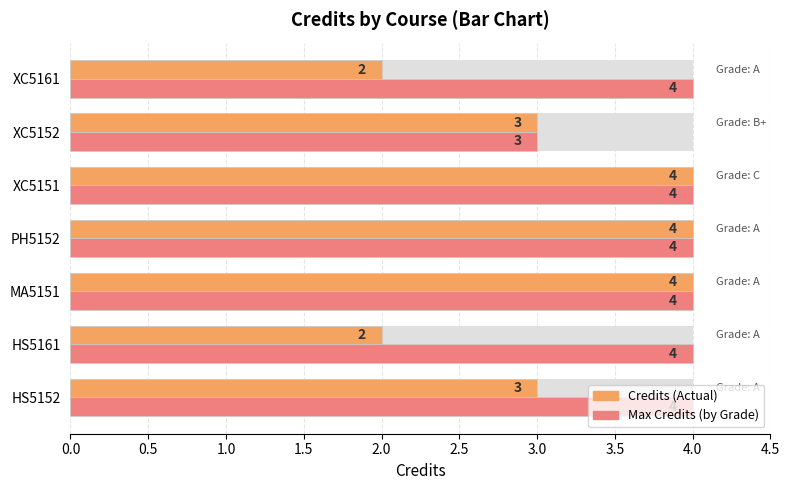

What is the sum of all Credits values?

22